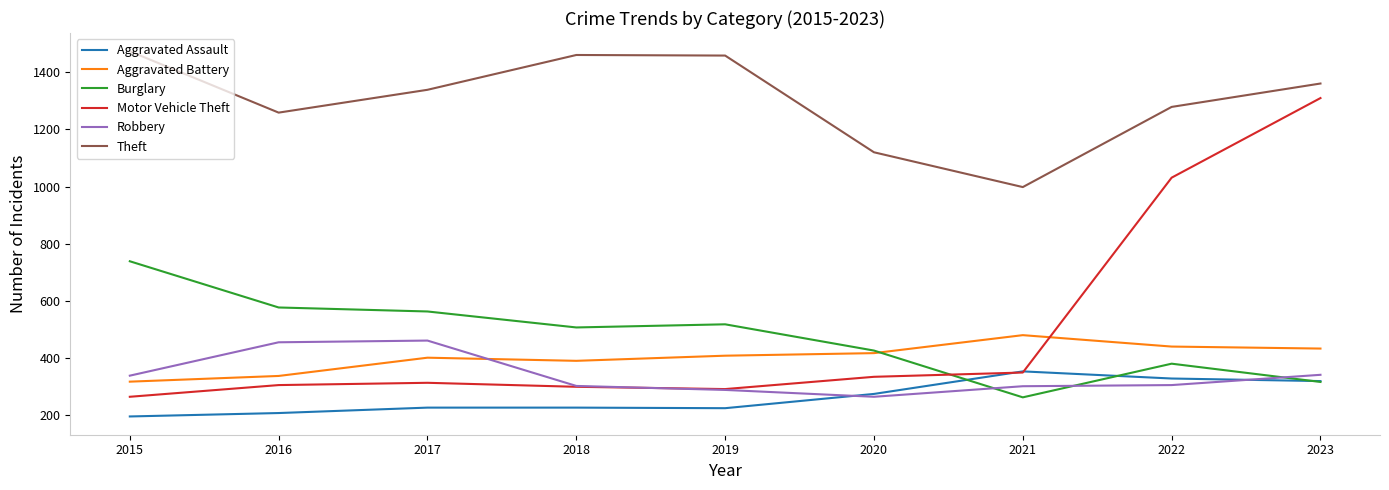

Between 2016 and 2022, which series saw the biggest shift?

Motor Vehicle Theft